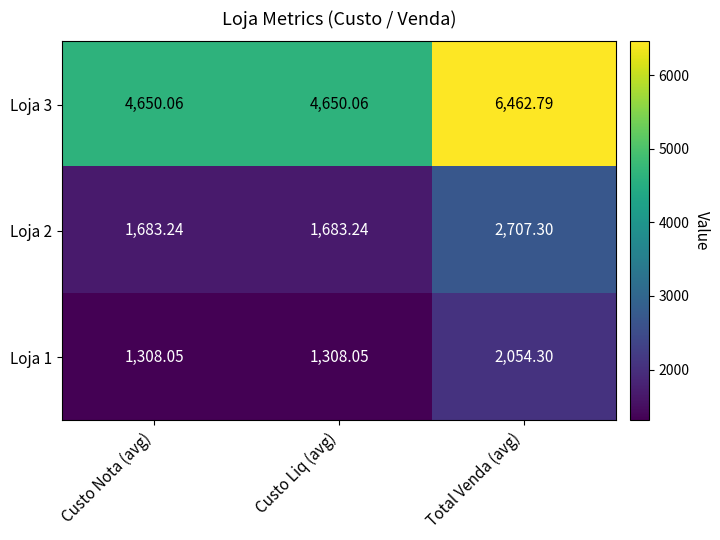

Is the value of Loja 1 at Total Venda (avg) greater than the value of Loja 2 at Custo Nota (avg)?

Yes